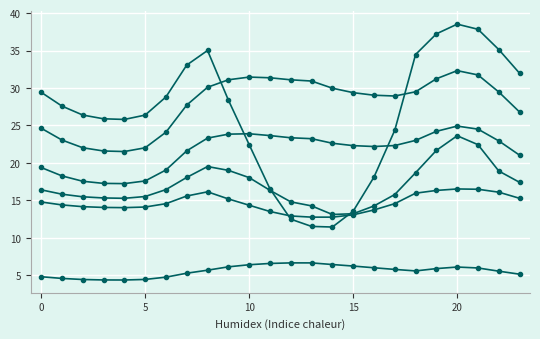

How many categories are shown in the chart?

24